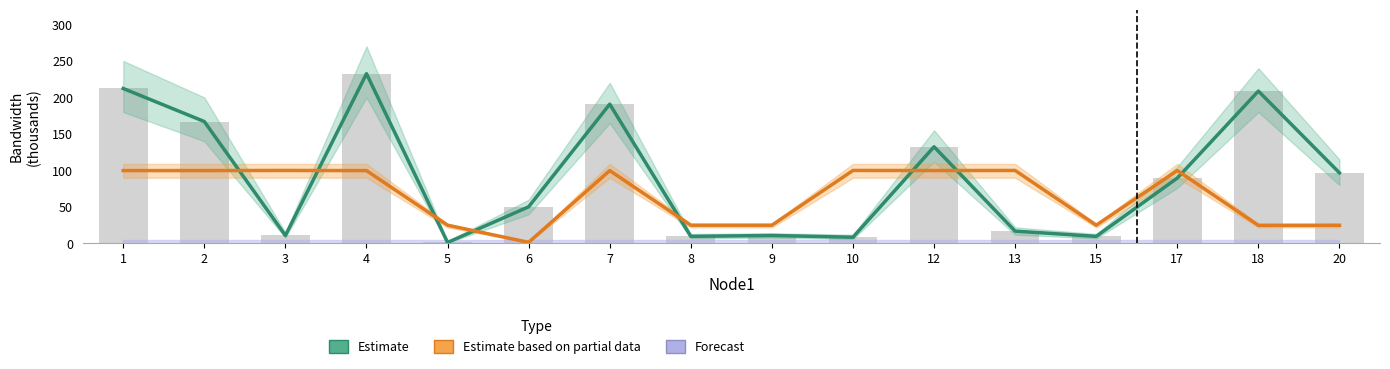

Where does the Estimate series first go above 89?

1